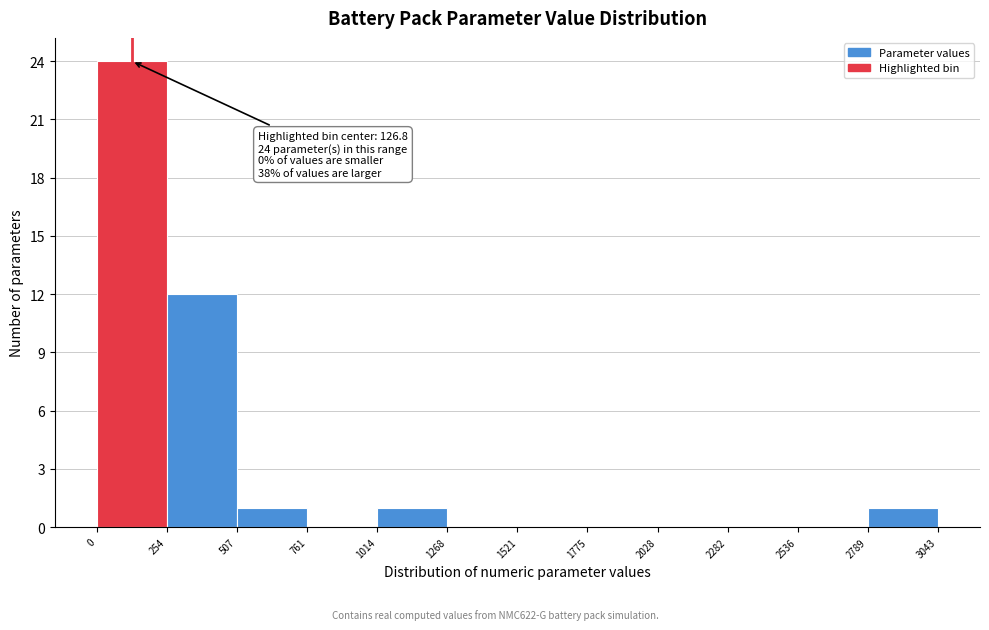

Over which range of the x-axis is the bar tallest?

0 to 254